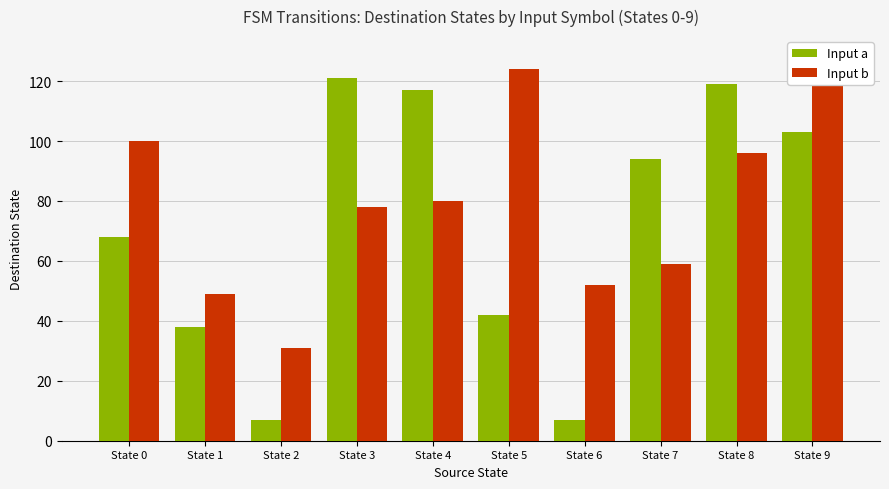

Reading right to left, transcribe all the data shown in this chart.

Input a: State 9=103	State 8=119	State 7=94	State 6=7	State 5=42	State 4=117	State 3=121	State 2=7	State 1=38	State 0=68
Input b: State 9=122	State 8=96	State 7=59	State 6=52	State 5=124	State 4=80	State 3=78	State 2=31	State 1=49	State 0=100